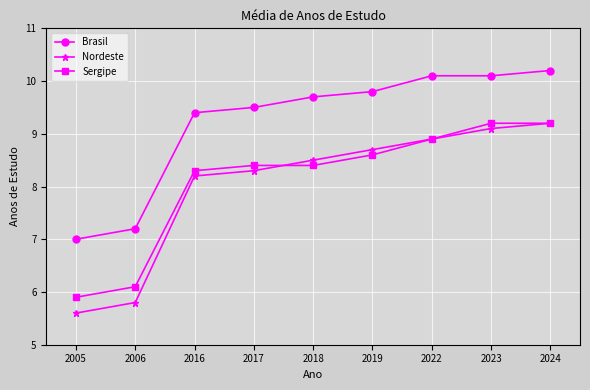

At 2006, list the series in order from largest to smallest.

Brasil, Sergipe, Nordeste